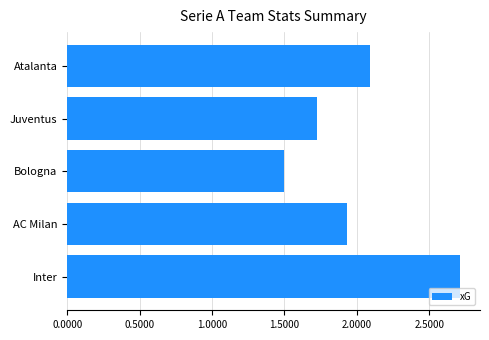

Rank the categories by value from lowest to highest.

Bologna, Juventus, AC Milan, Atalanta, Inter